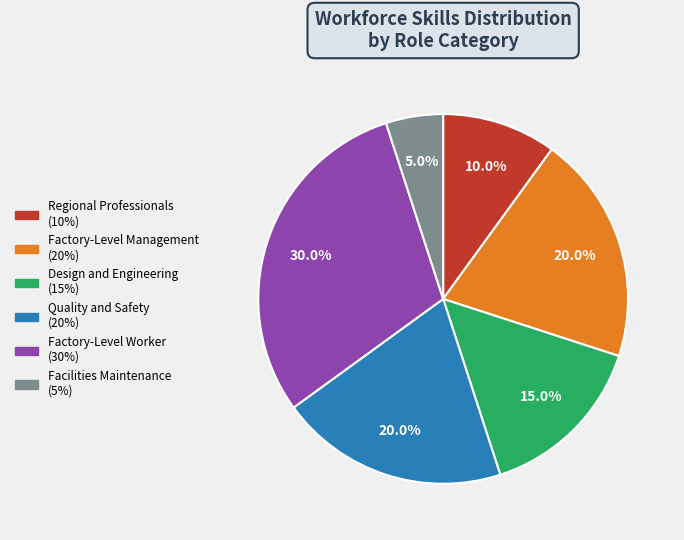

Which category has the smallest portion of the pie?

Facilities Maintenance